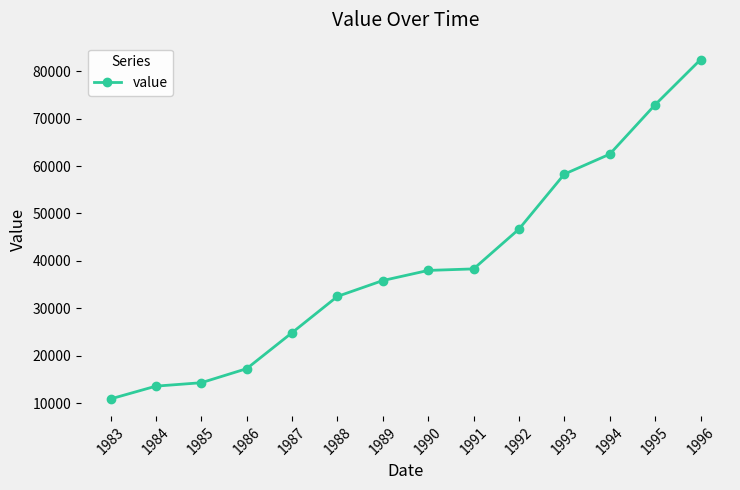

What is the change in value from 1992 to 1996?

+35763.6